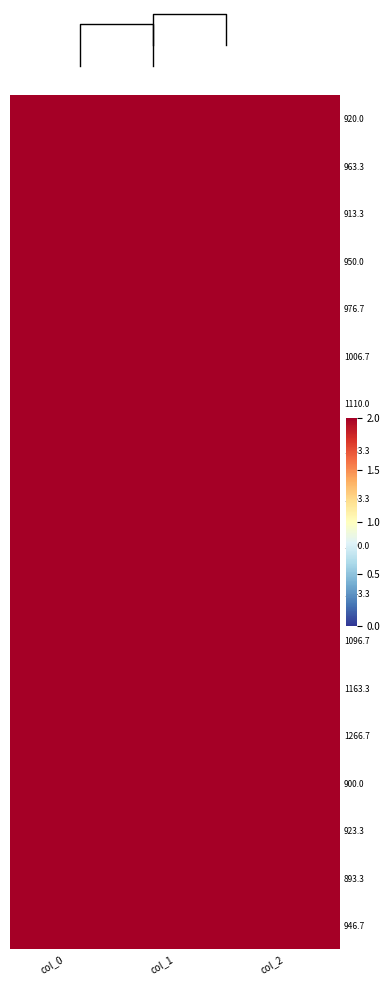

What is the maximum value shown in the chart?

1266.7